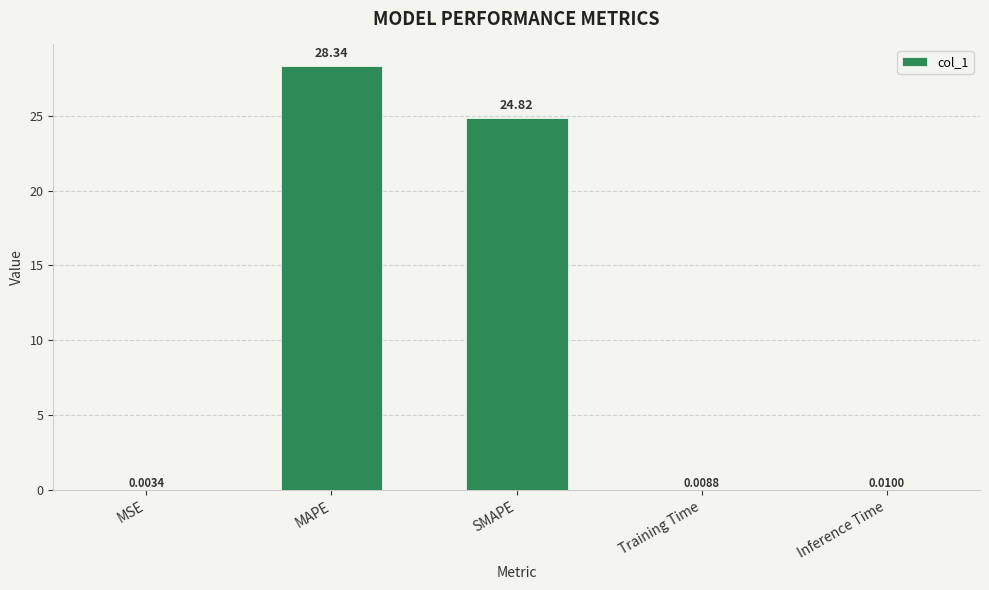

What is the sum of all values?

53.2